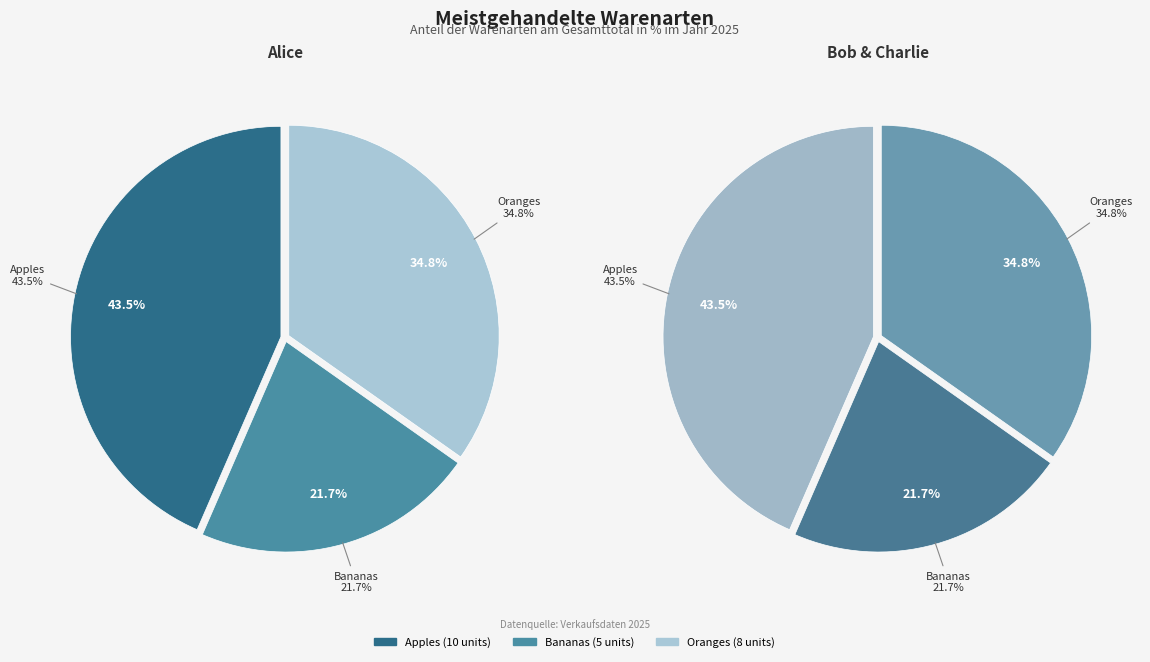

To the nearest percent, what is the combined percentage of Bananas and Apples?

65%